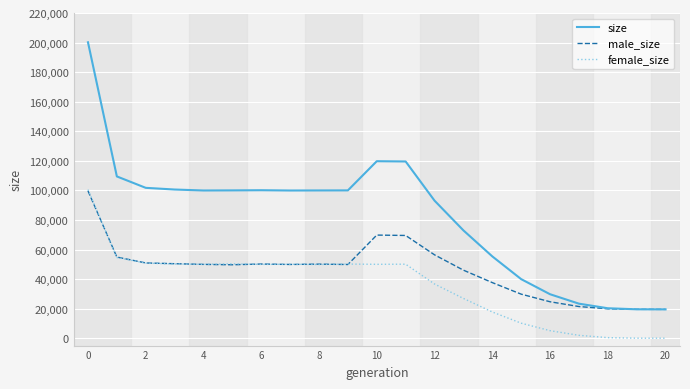

Which series has the largest total across all categories?

size